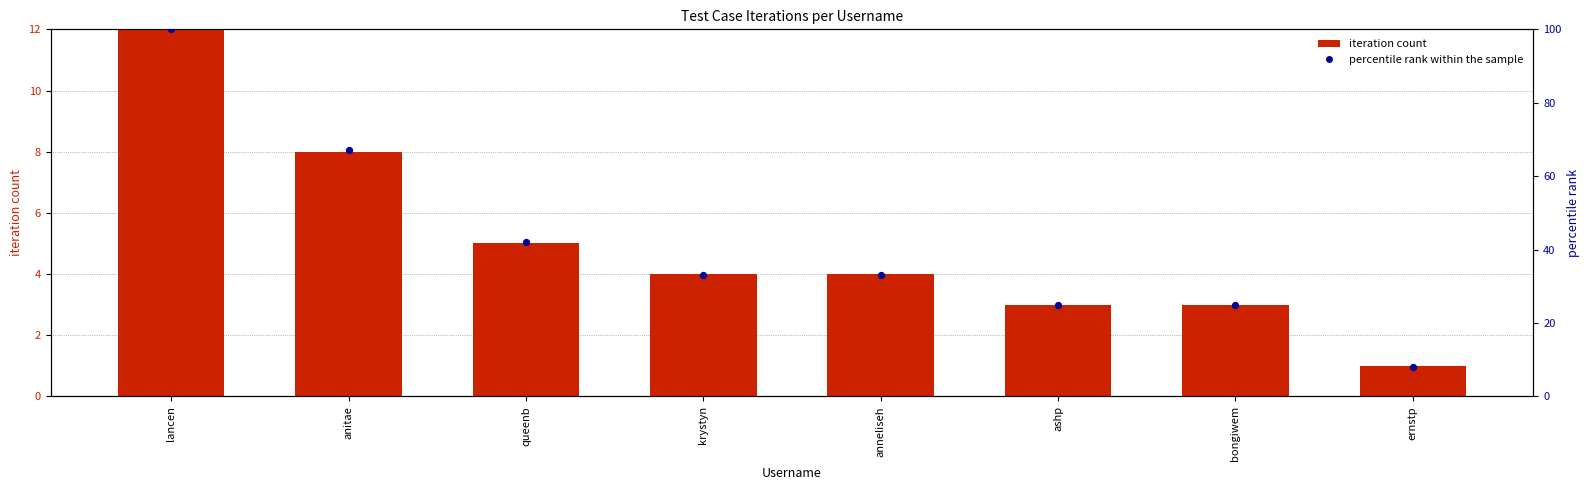

At which category is the sum across all series the highest?

lancen